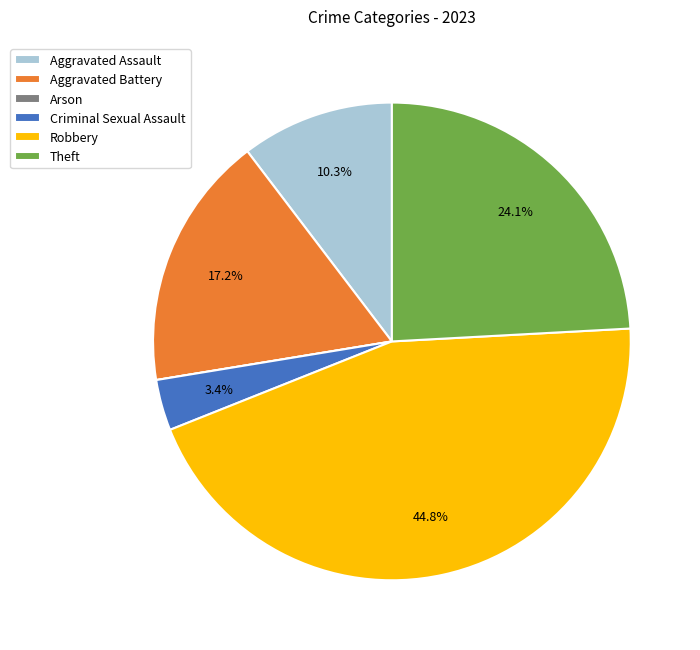

What percentage is NOT represented by Criminal Sexual Assault?

96.6%